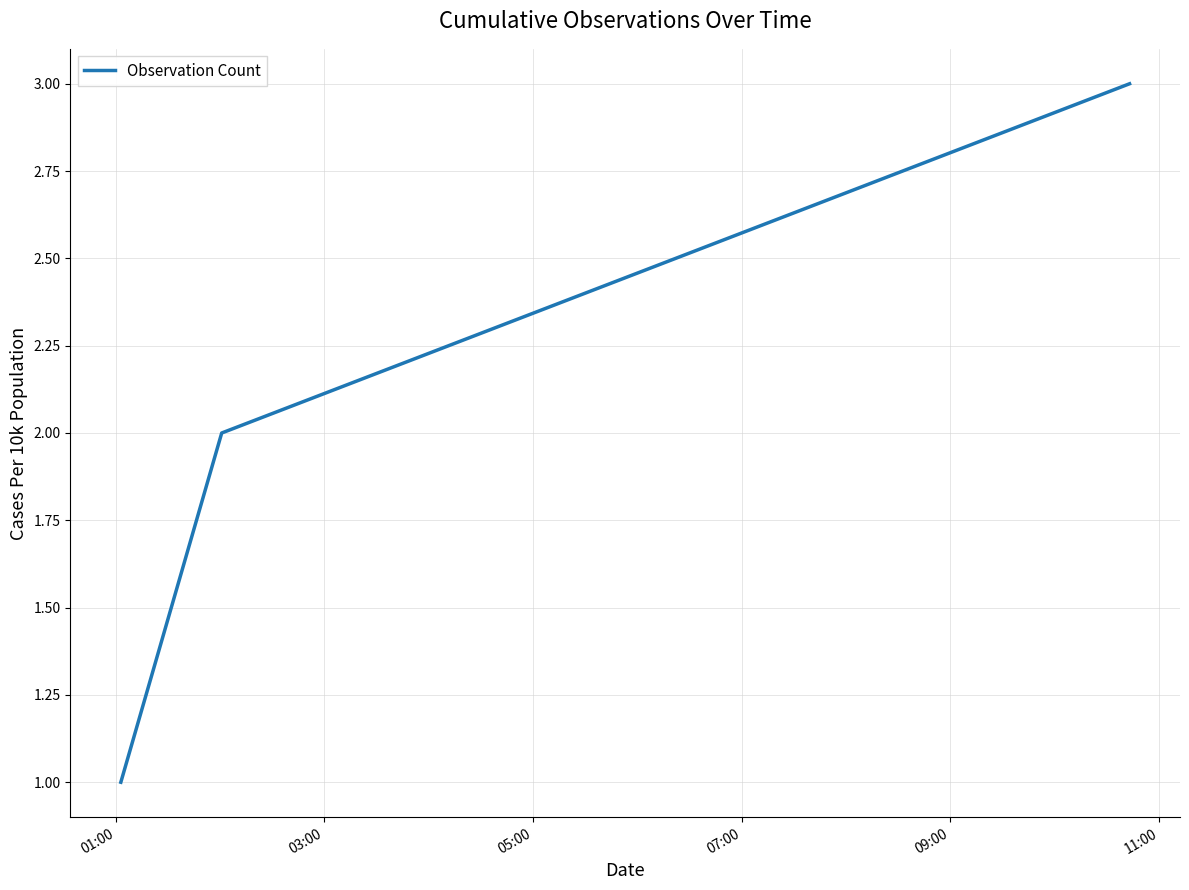

What is the sum of all values?

6